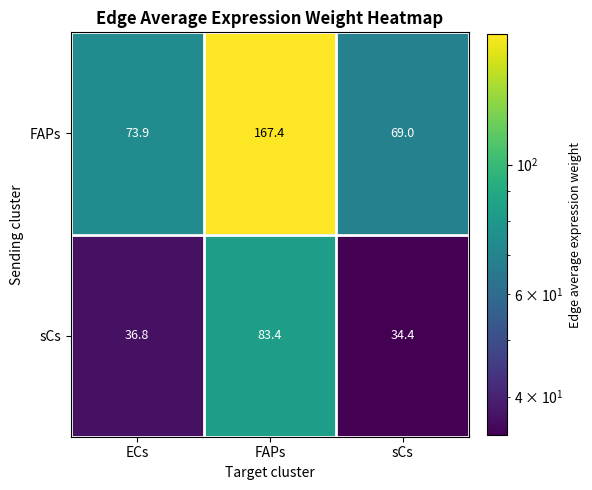

True or false: sCs has a value of 13.6 at sCs.

False